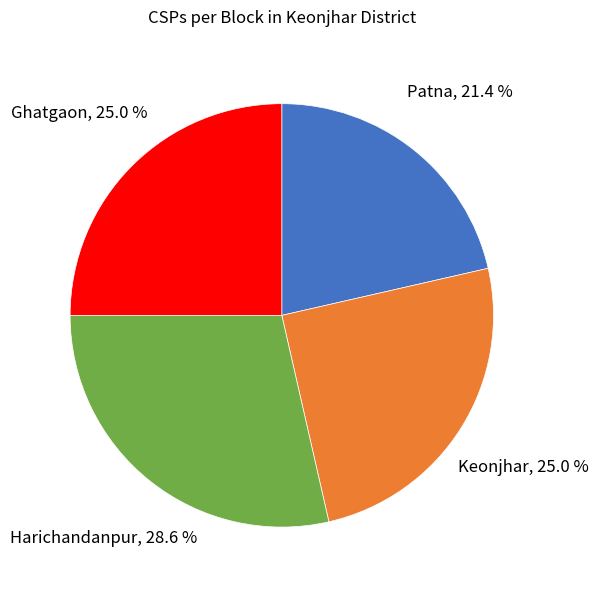

Is there any slice that represents more than half of the pie?

No